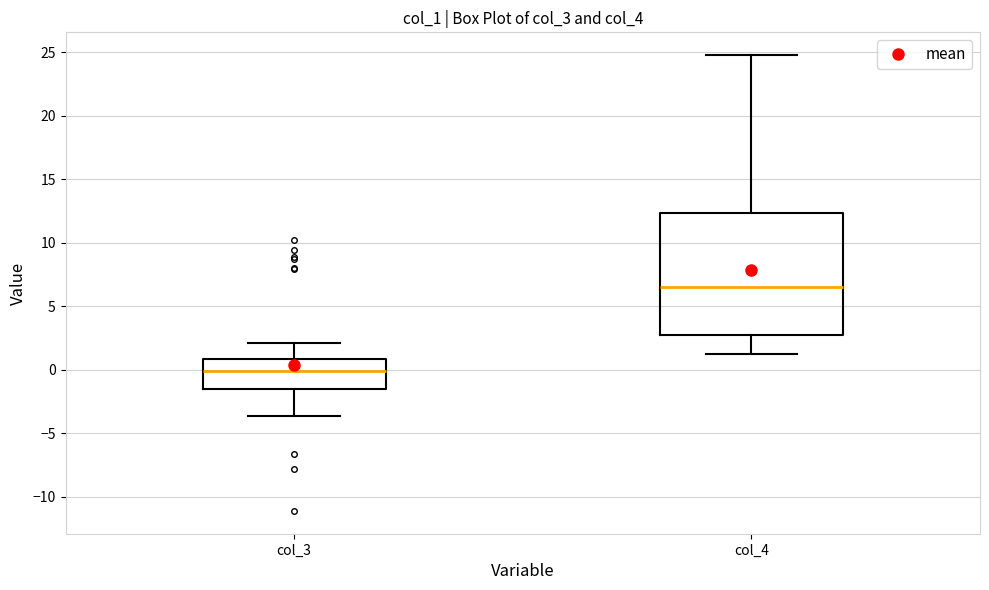

Reading left to right, read every box against the y-axis: the position of its median line, the range the box covers, and the ends of its whiskers. The values are not printed on the chart, so give them approximately, as read against the axis.

col_3: median 0.0, box -1.5 to 1.0, whiskers -3.5 to 2.0
col_4: median 6.5, box 2.5 to 12.5, whiskers 1.5 to 25.0